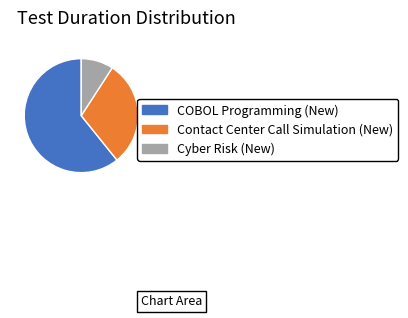

Is it true that Cyber Risk (New) is 9% of the pie?

True